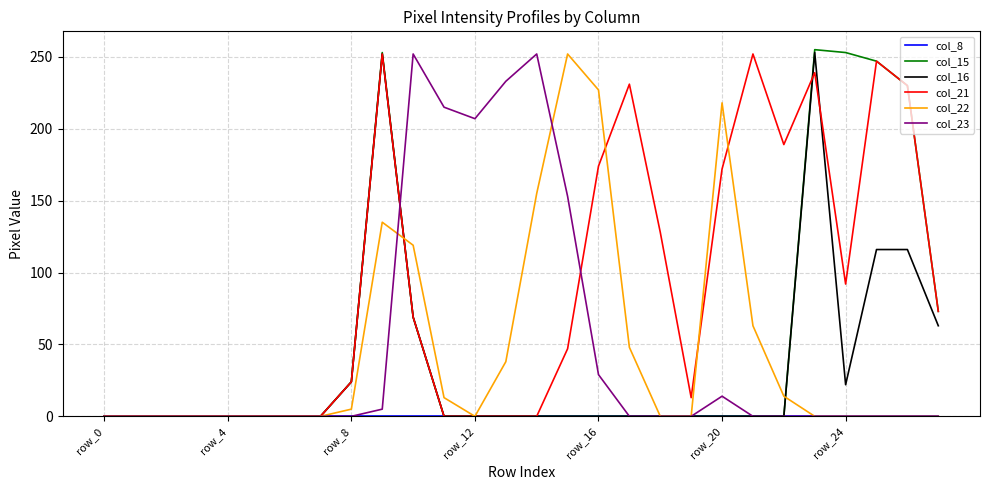

Does the chart display data point markers on the line(s)?

No